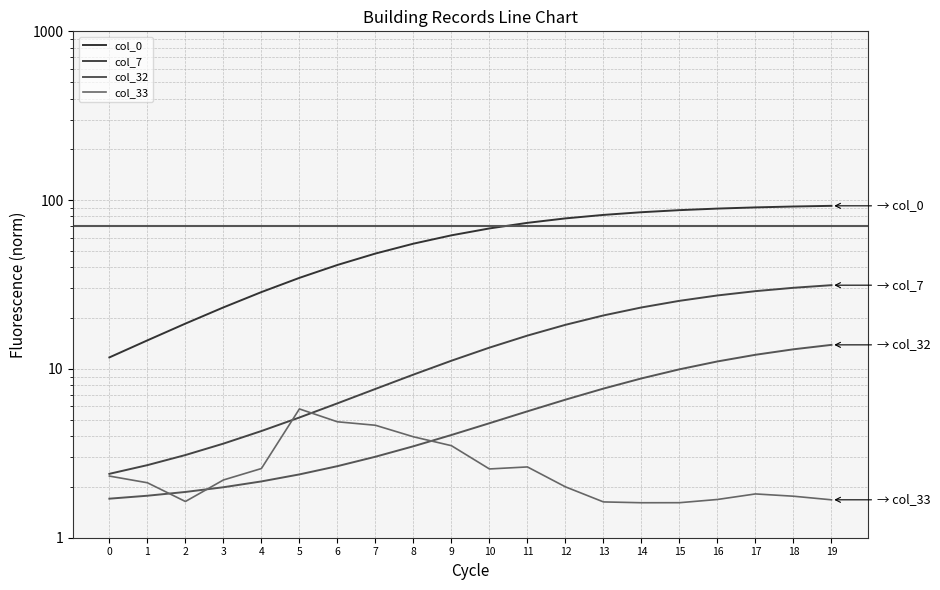

How many lines are shown in the chart?

4